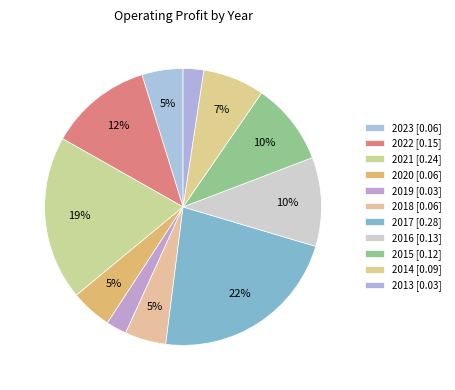

What portion of the pie excludes 2018?

95.2%